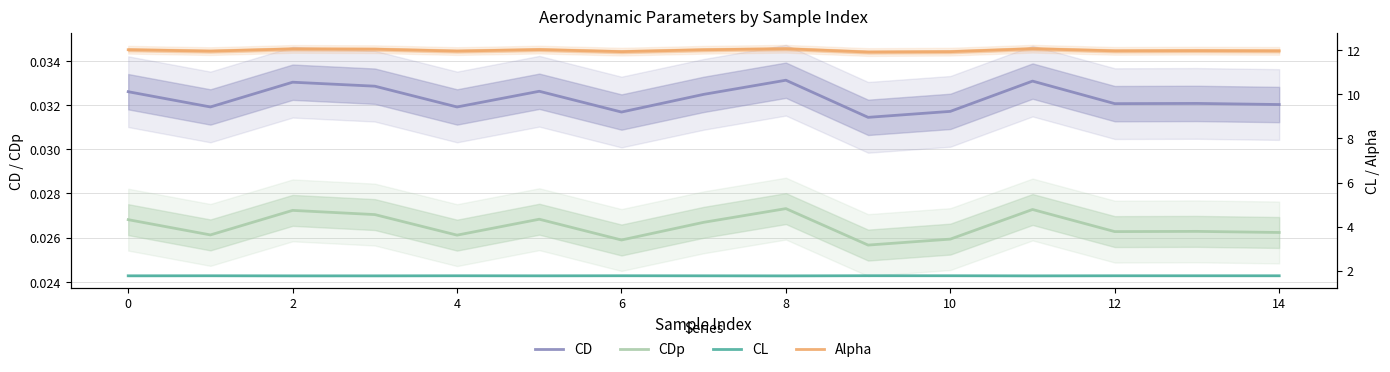

Reading left to right, list all the values displayed in this chart.

CD: 0.0	0.0	0.0	0.0	0.0	0.0	0.0	0.0	0.0	0.0	0.0	0.0	0.0	0.0	0.0
CDp: 0.0	0.0	0.0	0.0	0.0	0.0	0.0	0.0	0.0	0.0	0.0	0.0	0.0	0.0	0.0
CL: 1.8	1.8	1.8	1.8	1.8	1.8	1.8	1.8	1.8	1.8	1.8	1.8	1.8	1.8	1.8
Alpha: 12.0	12.0	12.1	12.1	12.0	12.0	11.9	12.0	12.1	11.9	11.9	12.1	12.0	12.0	12.0